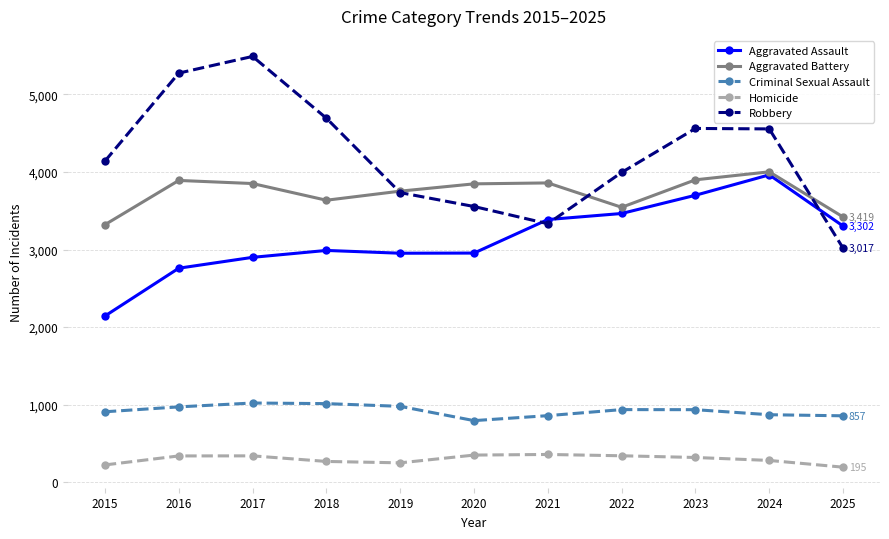

What is the sum of all Homicide values?

3274